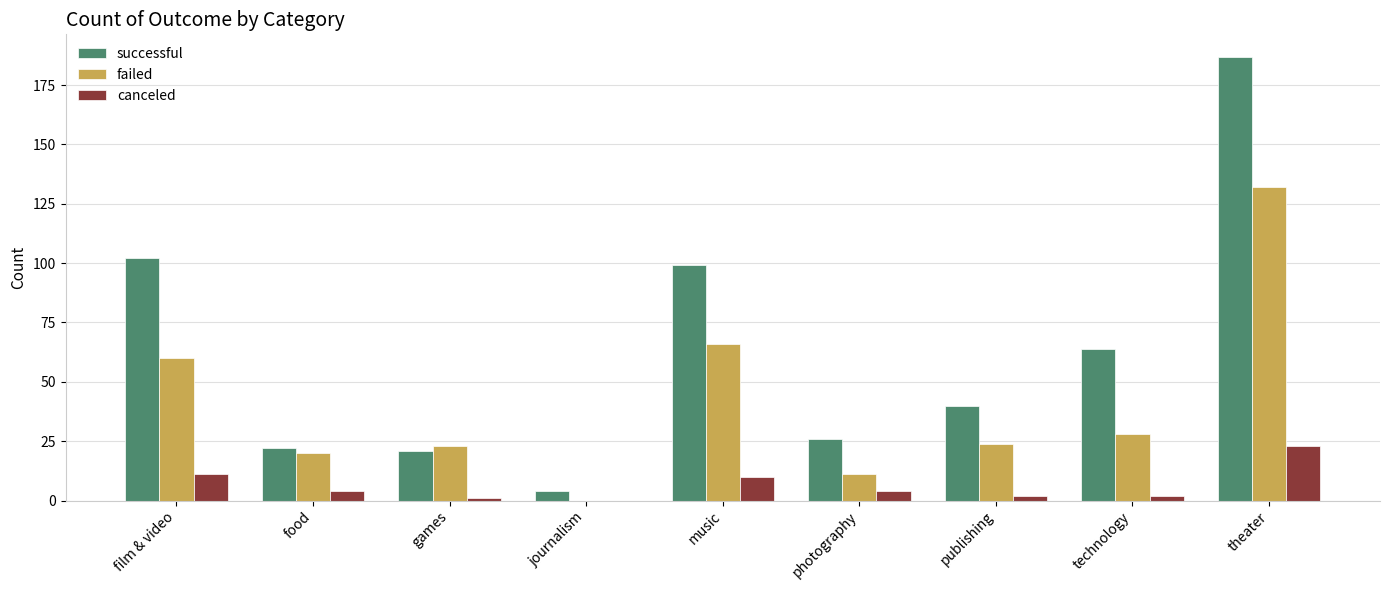

Which series has the largest total across all categories?

successful